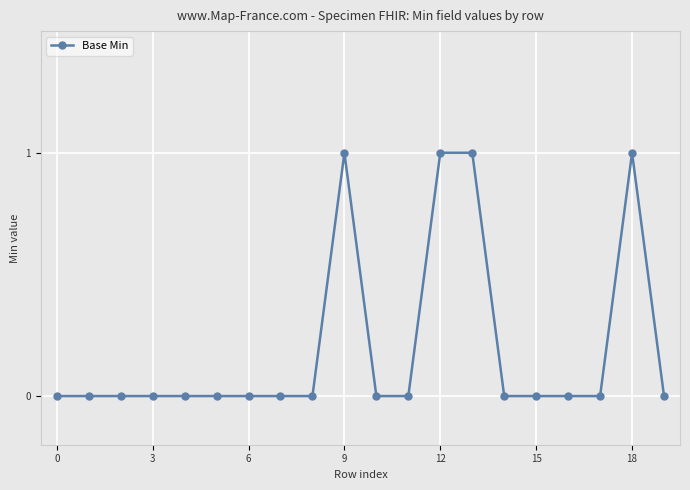

What is the value of the 19th point from the left?

1